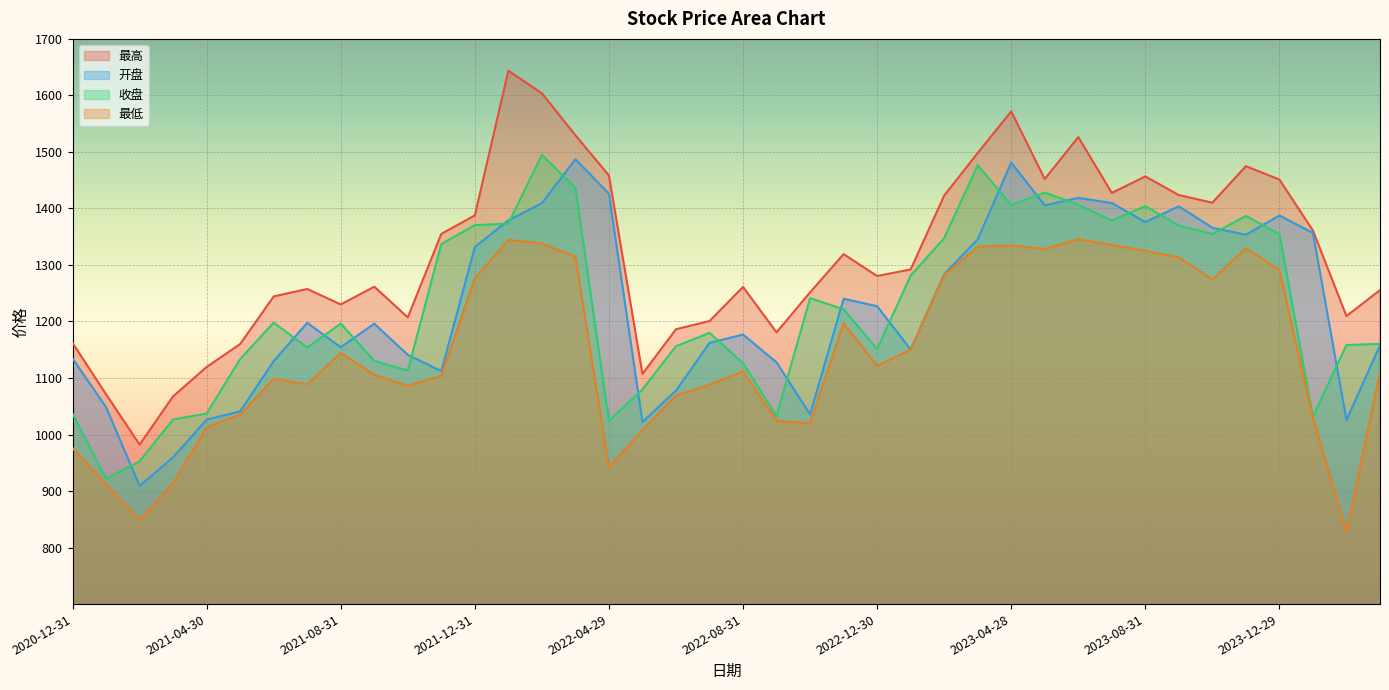

How many lines are shown in the chart?

4